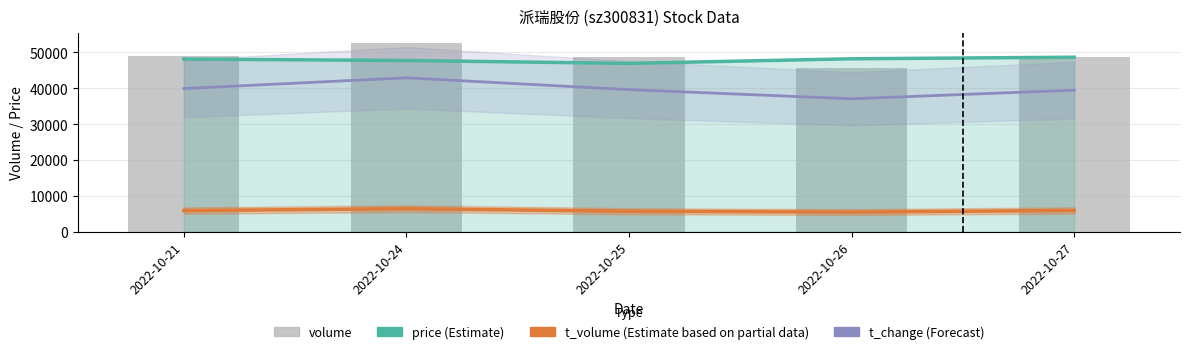

Which category has the highest value across all series?

2022-10-24